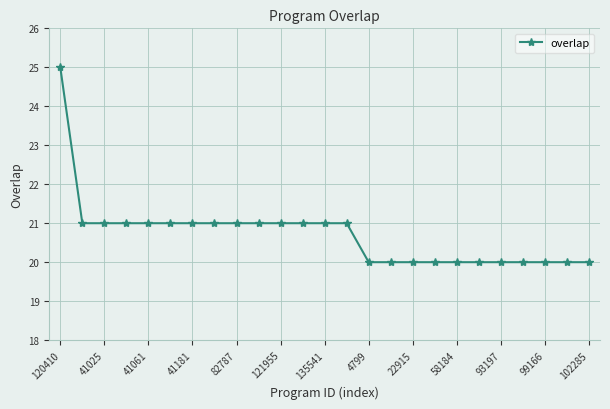

What is the value of the 18th point from the left?

20